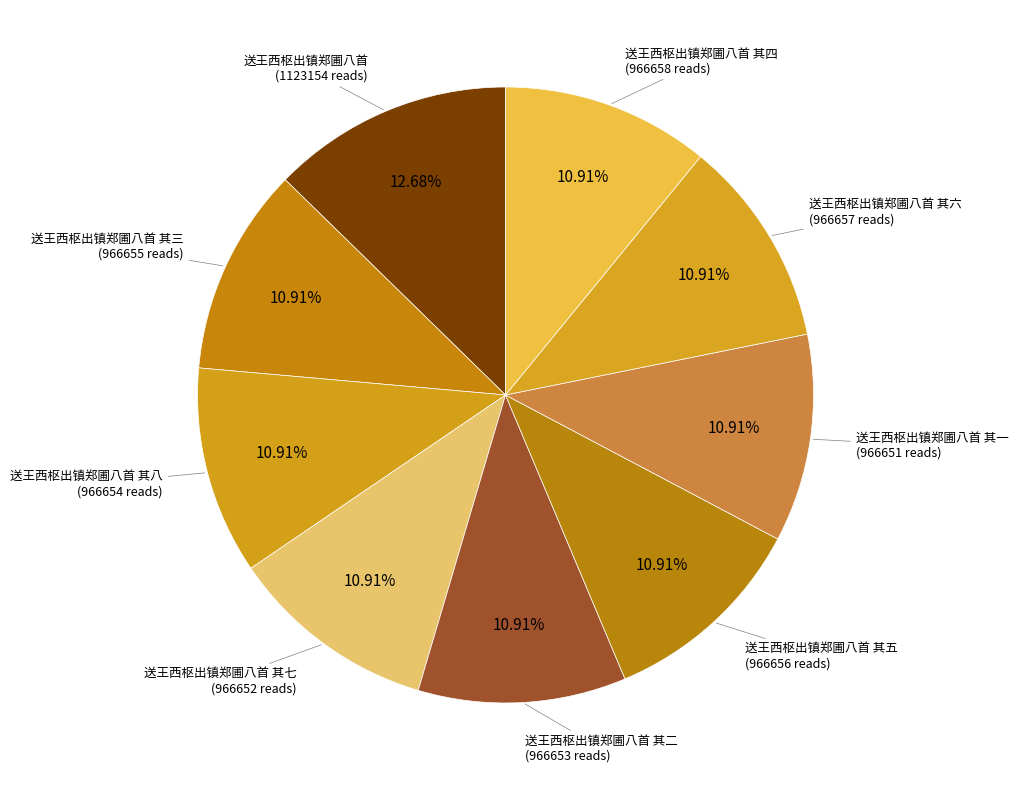

How many slices are in this pie chart?

9